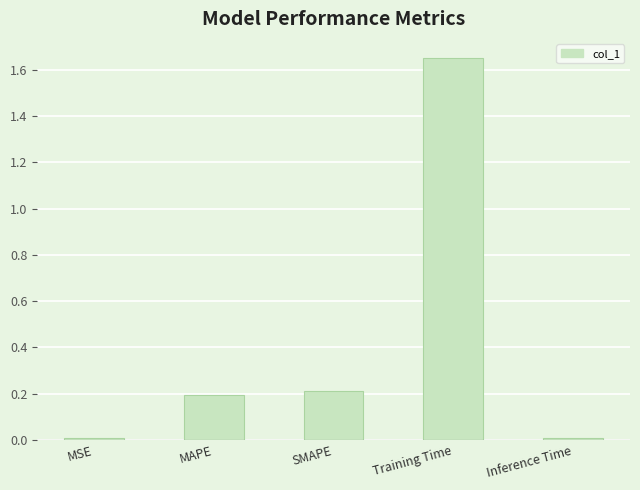

Count the number of data series in this chart.

1